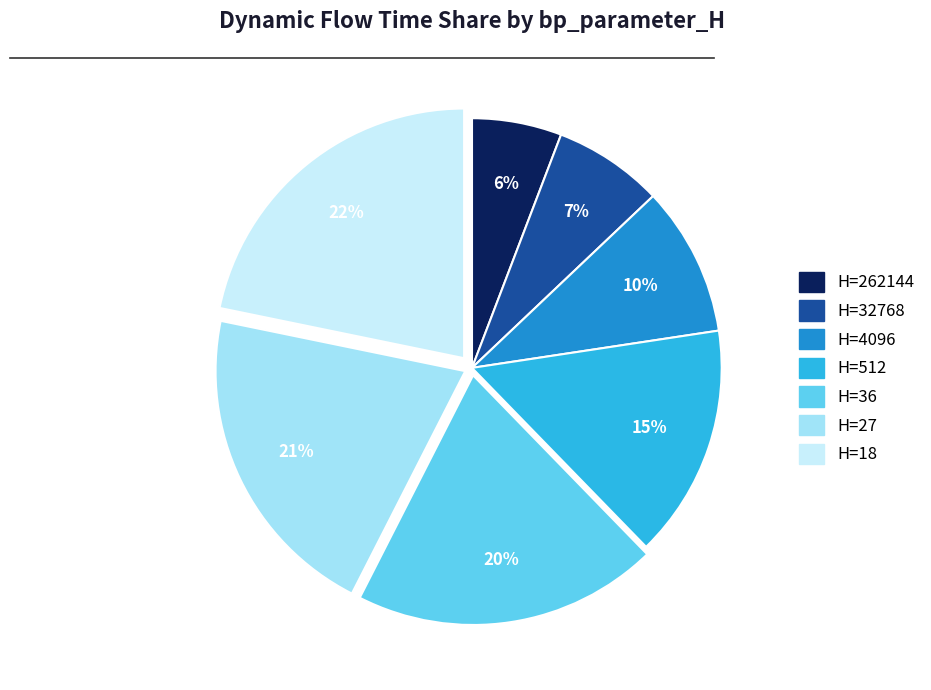

Does any single category account for the majority?

No